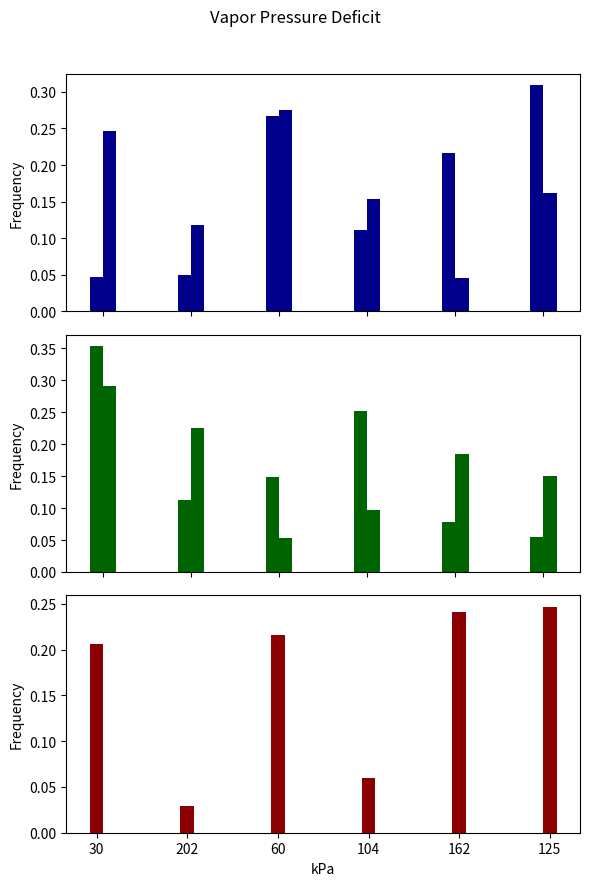

Which series has the largest total across all categories?

col_1